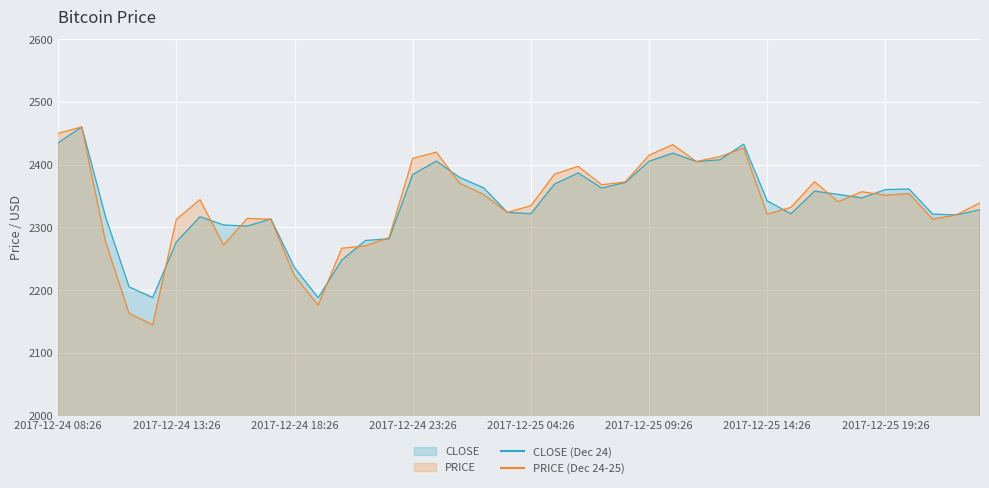

Is it true that PRICE equals 3945.6 at 2017-12-25 08:26?

False